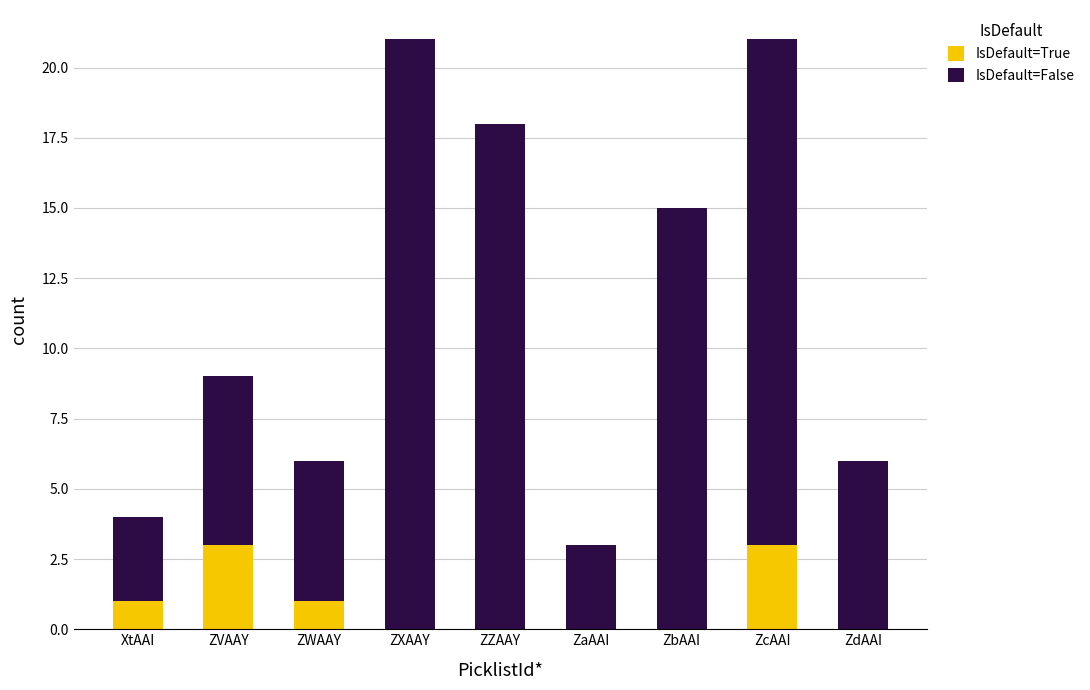

What are all the series names shown in the legend?

IsDefault=True, IsDefault=False